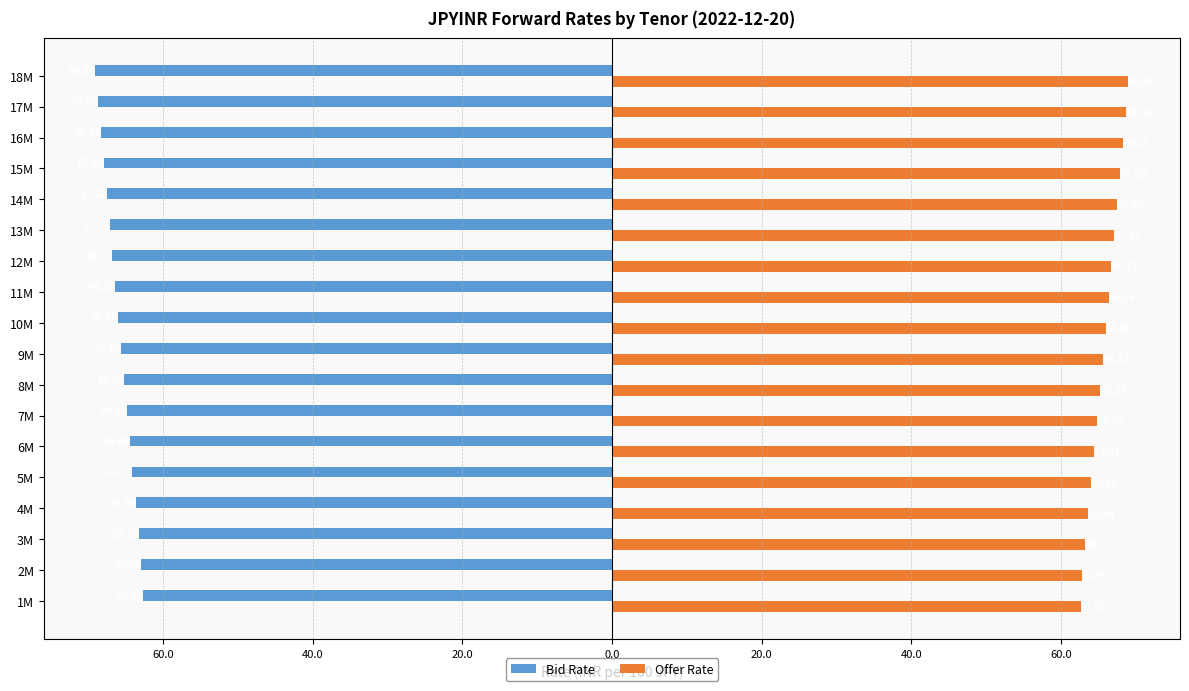

What is the sum of all Offer Rate values?

1184.5